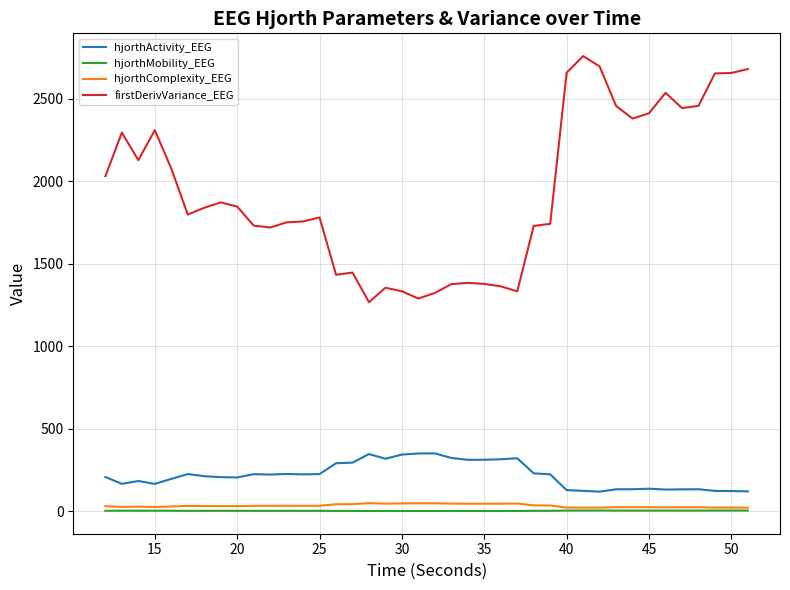

What is the minimum value shown in the chart?

1.9